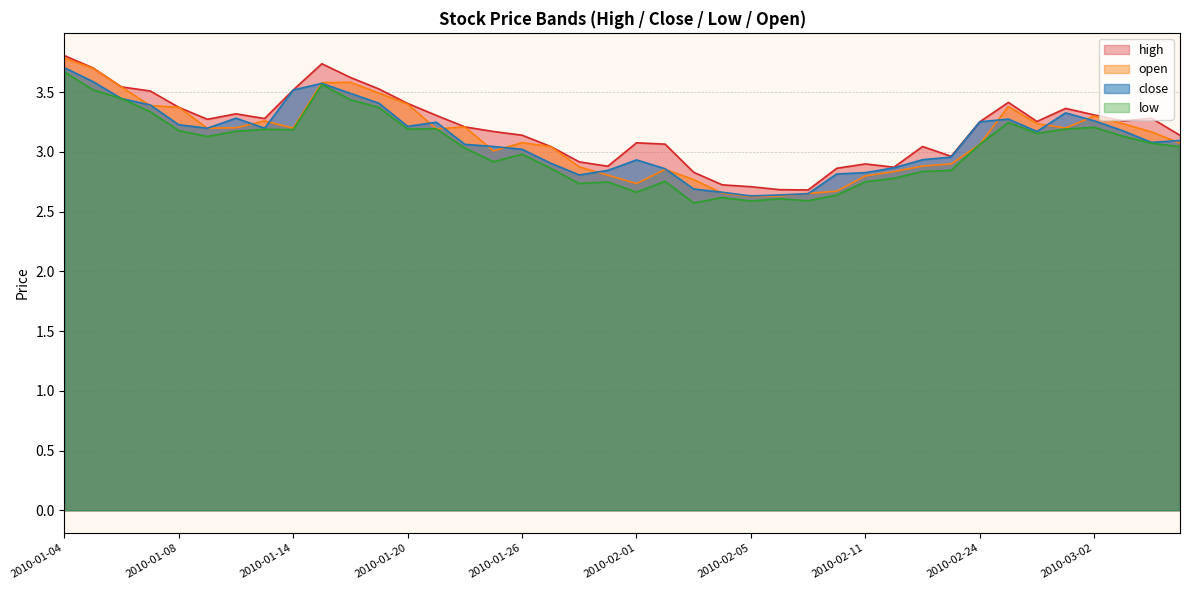

Is it true that low equals 2.7 at 2010-02-01?

True